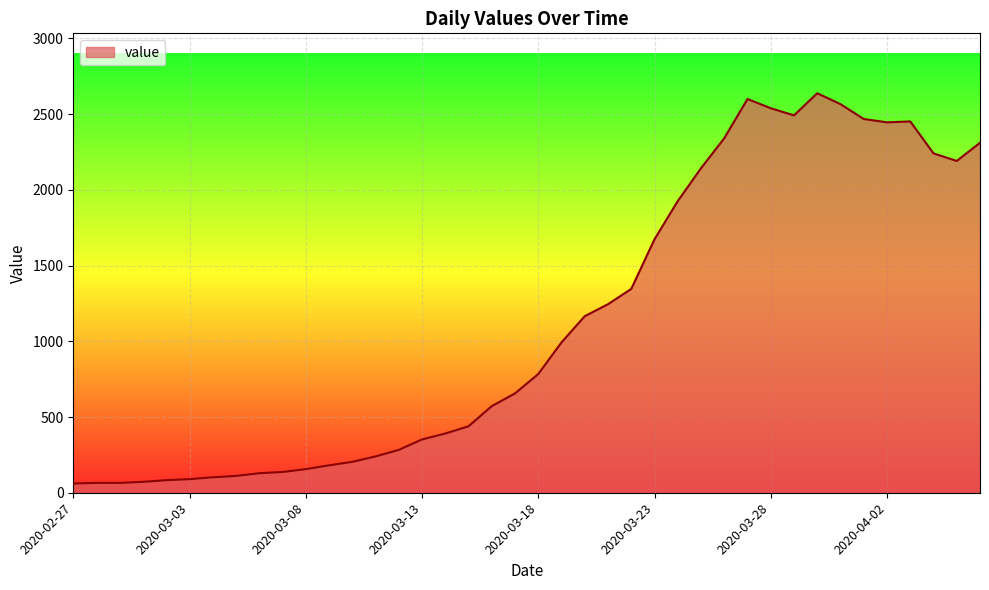

What is the minimum value shown in the chart?

61